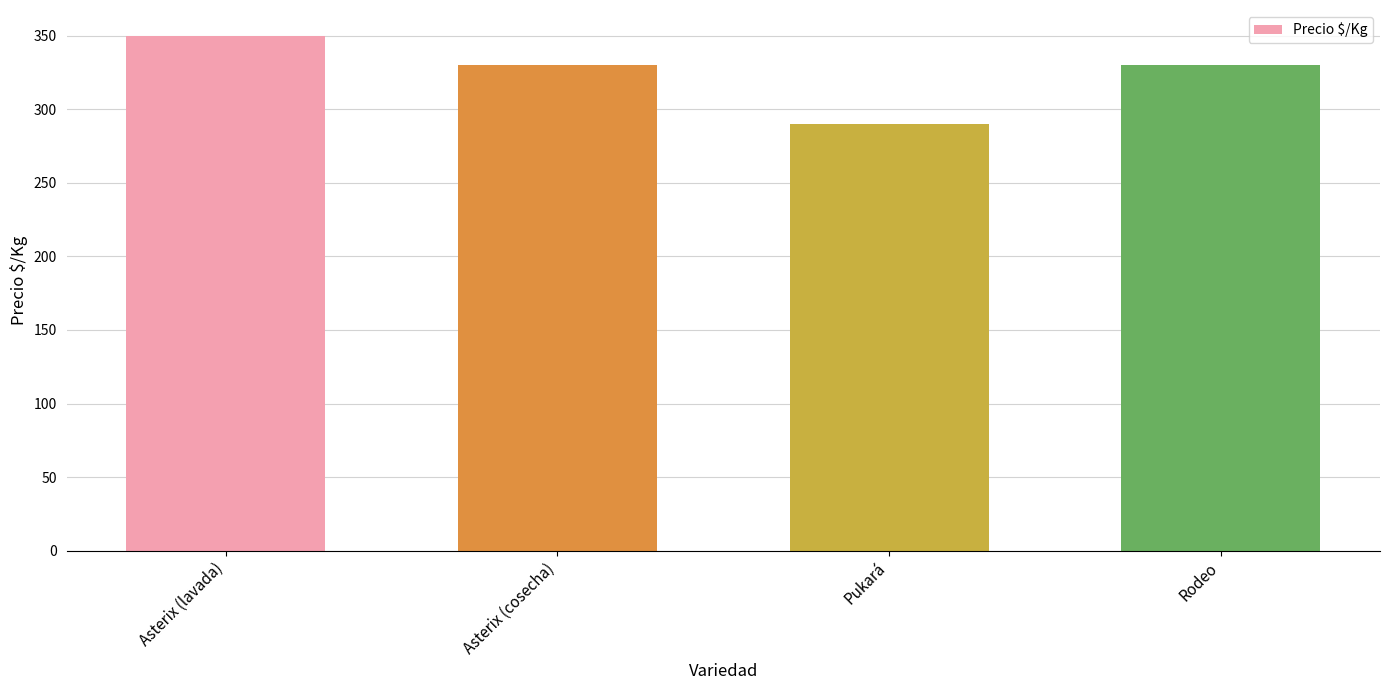

Reading left to right, what are all the values shown in this chart?

Asterix (lavada)=350	Asterix (cosecha)=330	Pukará=290	Rodeo=330